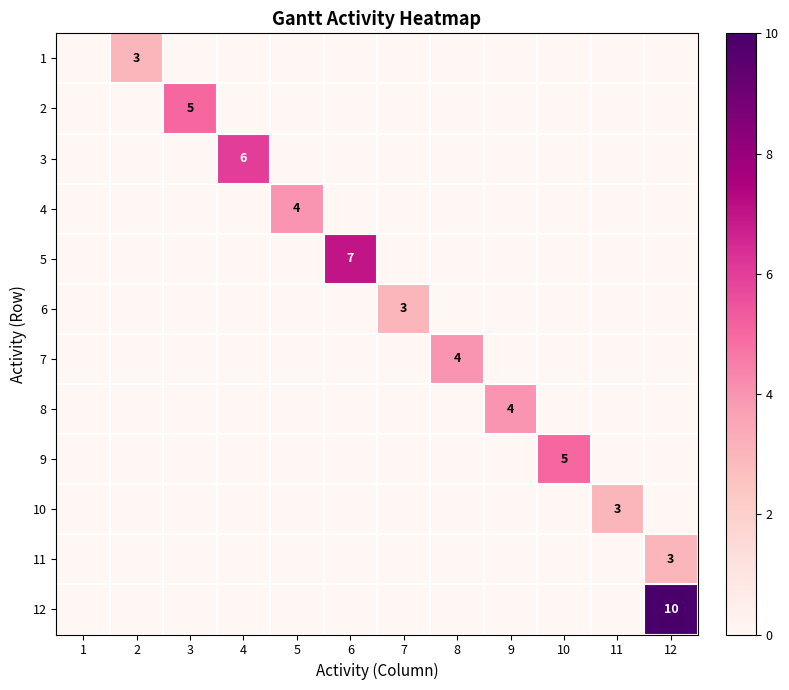

The 7 series shows 7 at 8. True or false?

False